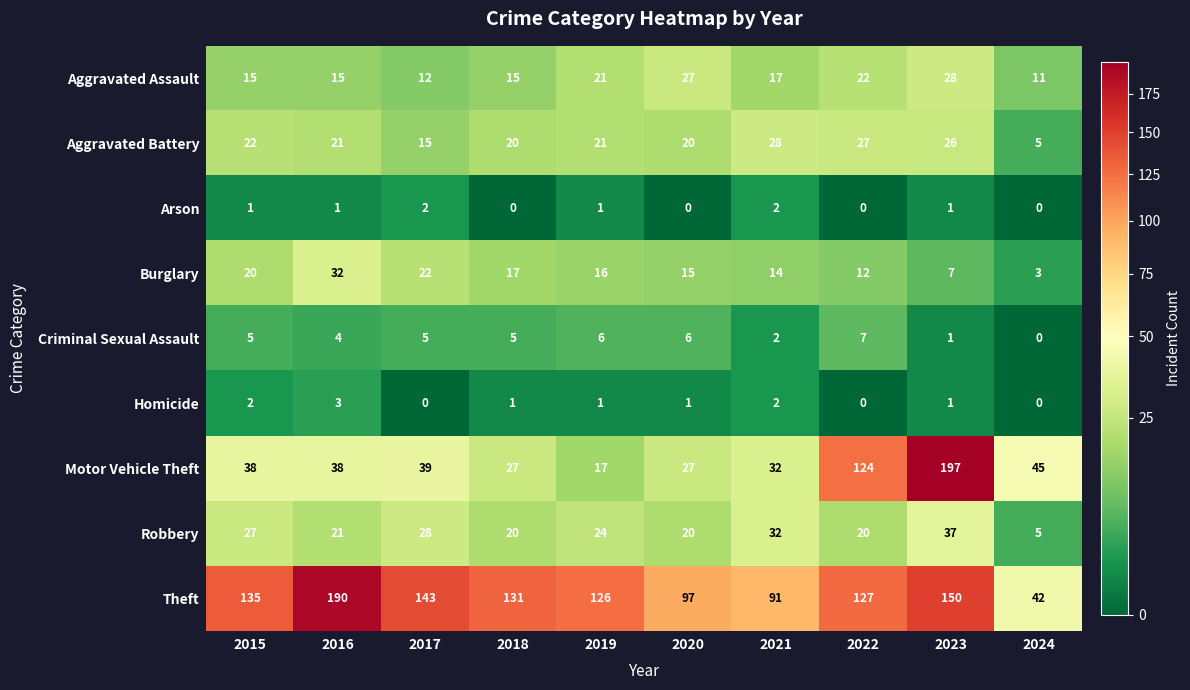

What is the sum of all Motor Vehicle Theft values?

584